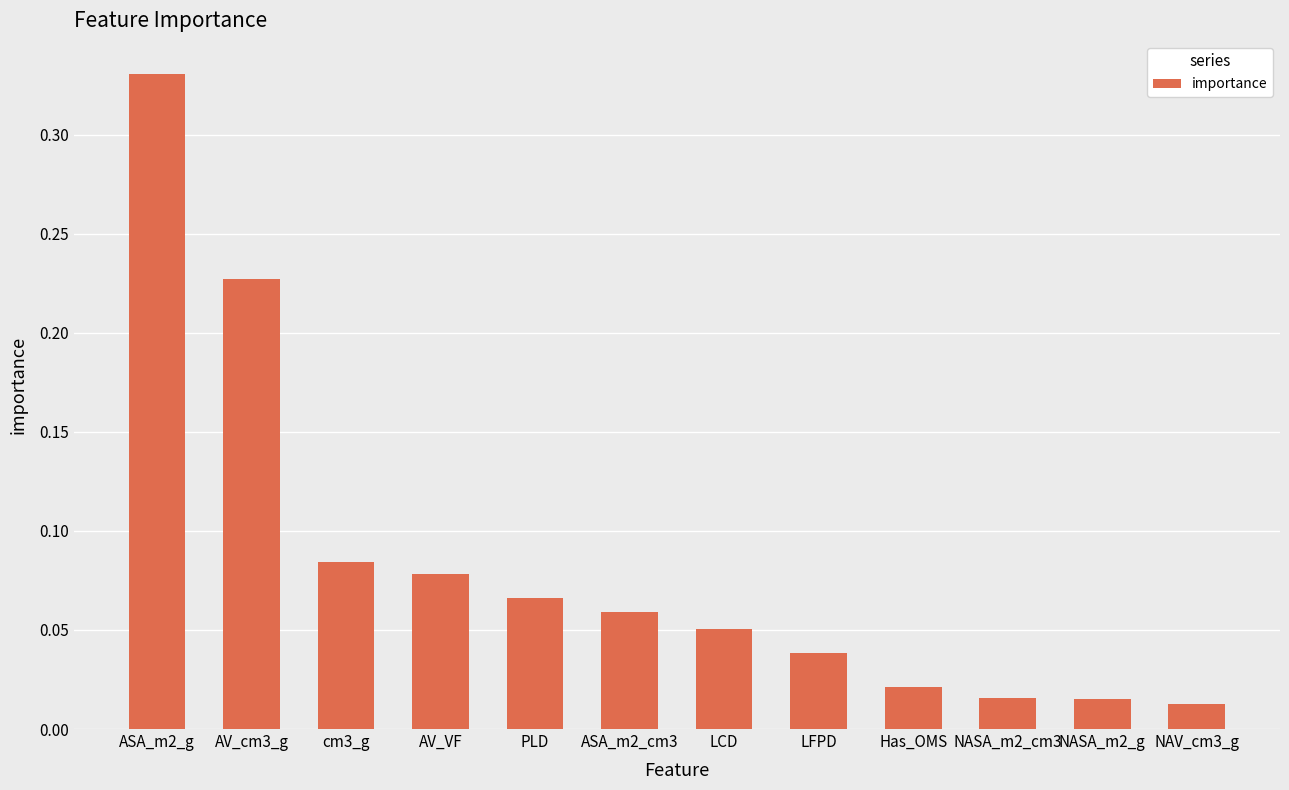

Is it true that the value at ASA_m2_cm3 is 0.0?

False